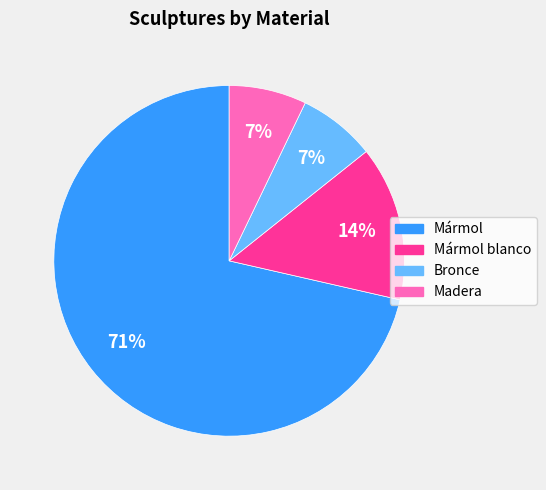

Is there any slice that represents more than half of the pie?

Yes